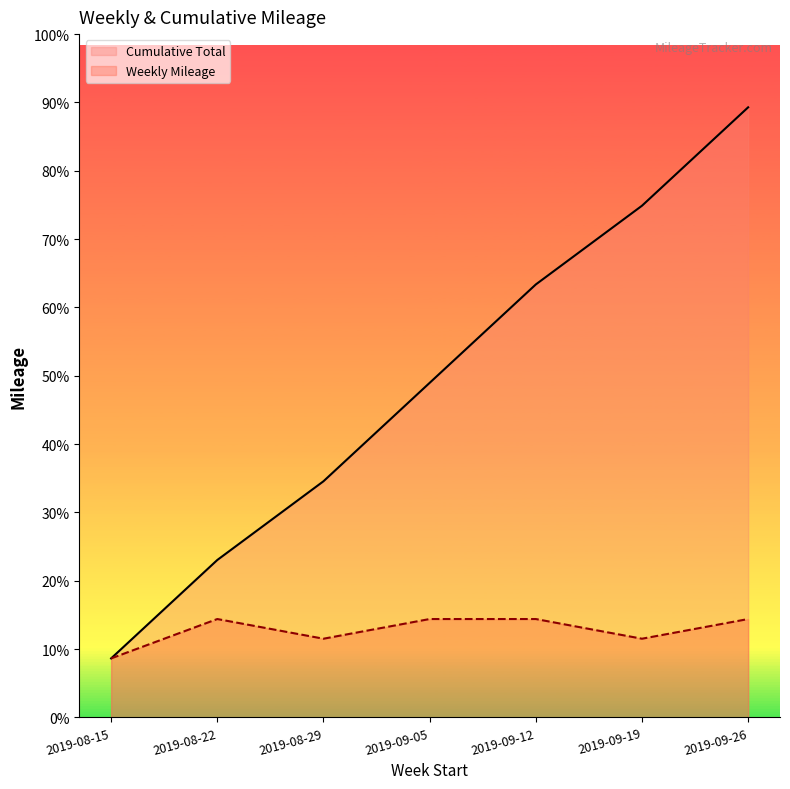

At which category does Weekly Mileage reach its first local valley?

2019-08-29